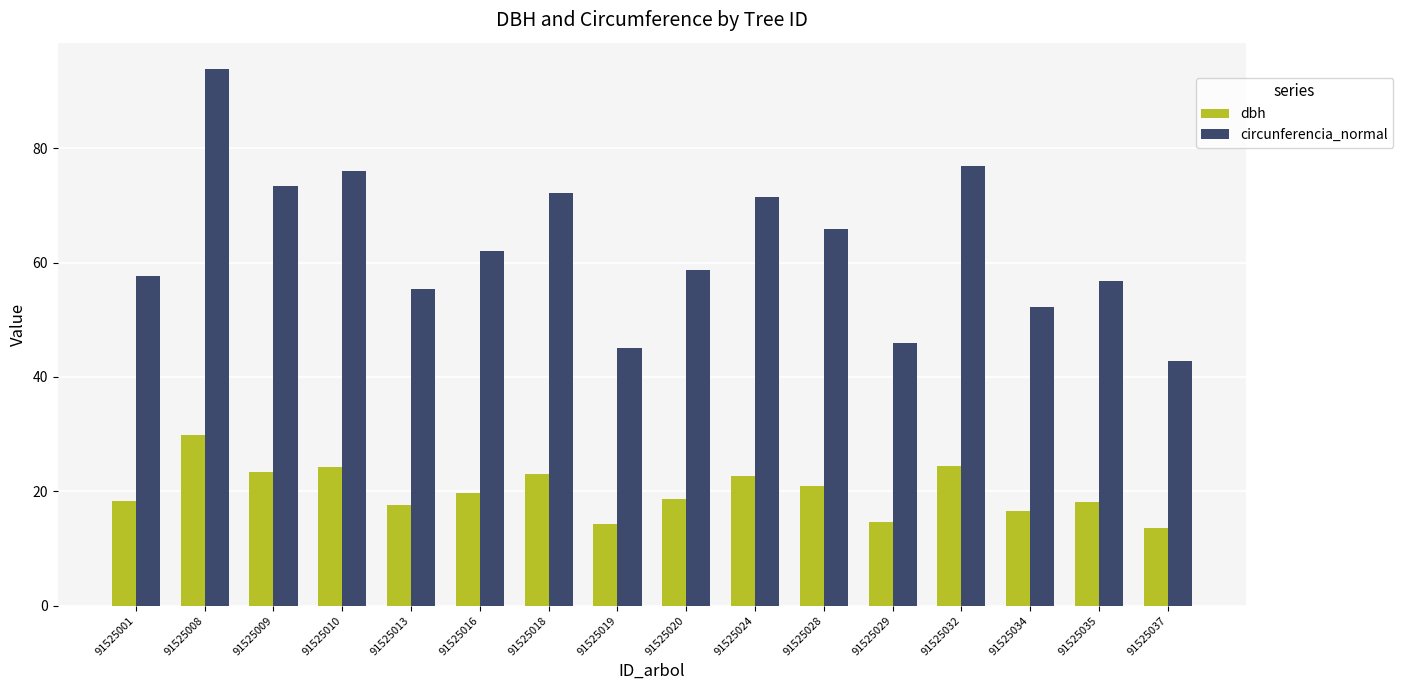

What is the total value across all series at 91525024?

94.2